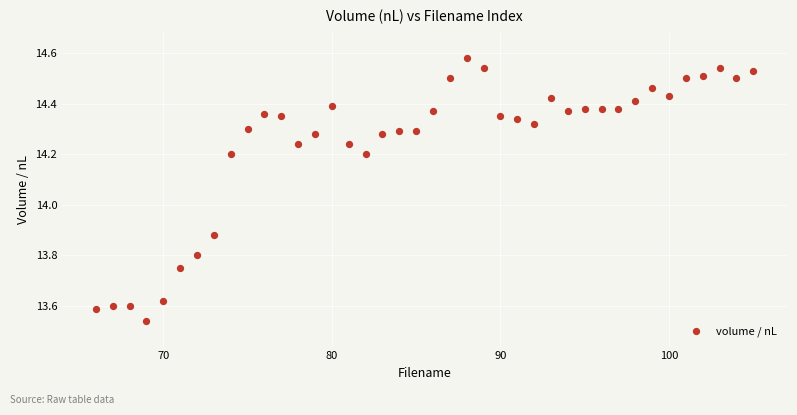

What is the range of Y values (max minus min)?

1.0